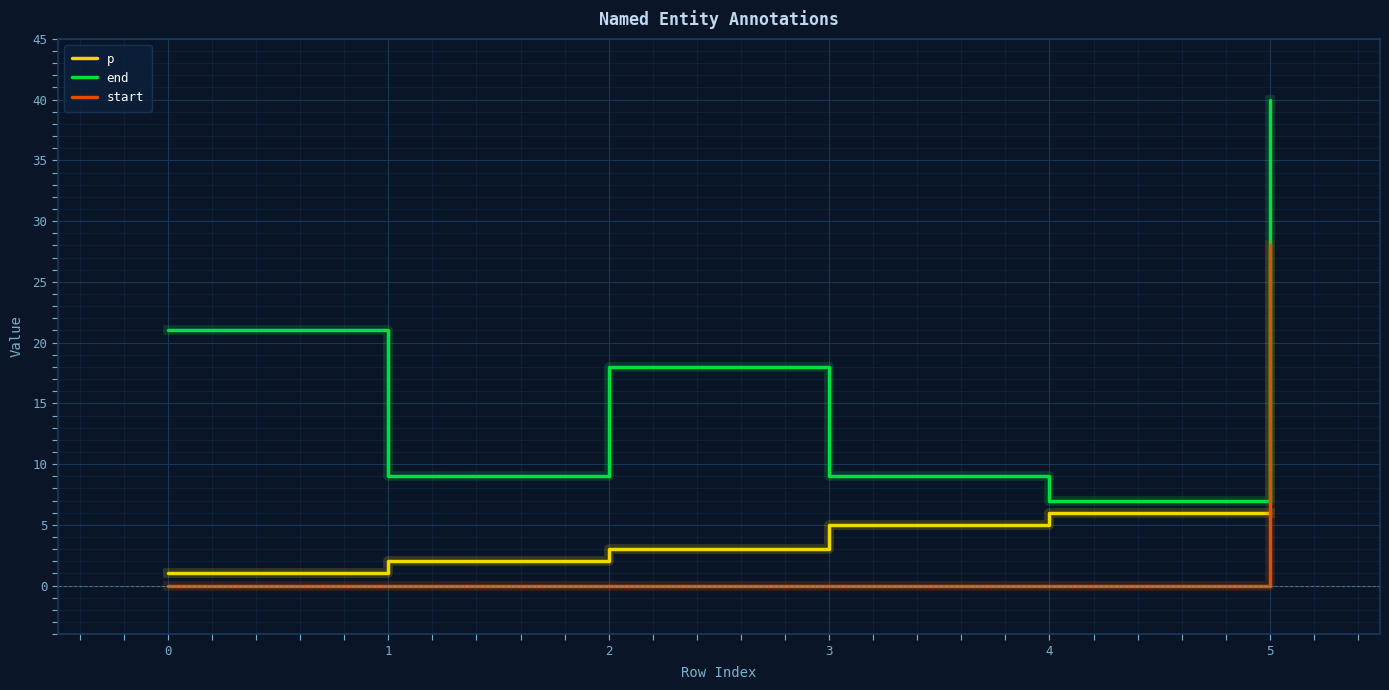

What is the maximum value shown in the chart?

40